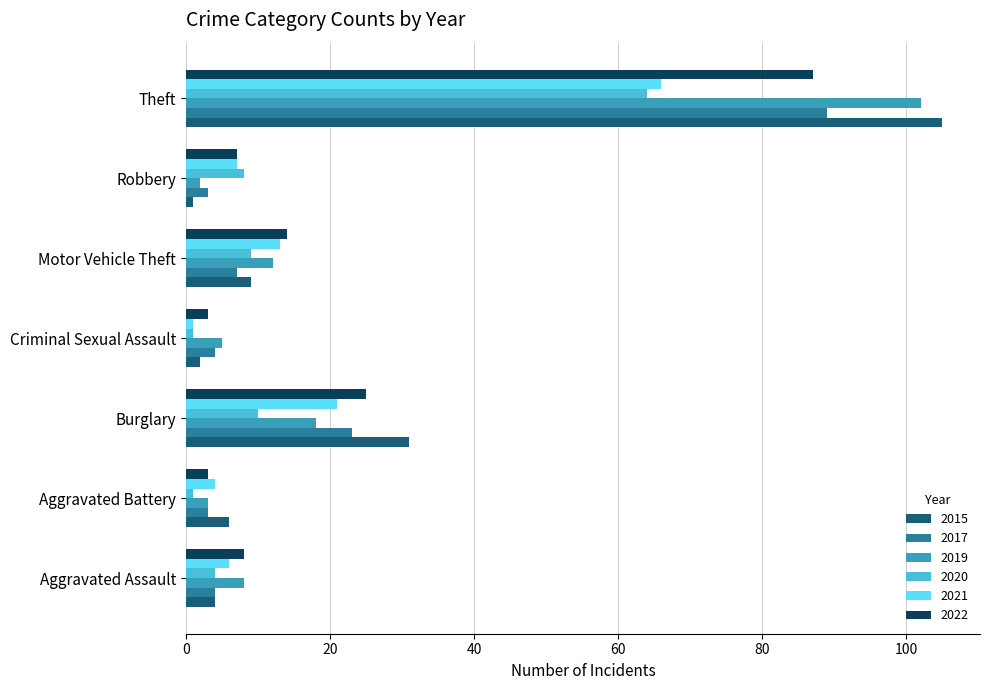

The value of 2020 at Theft is 26. True or false?

False